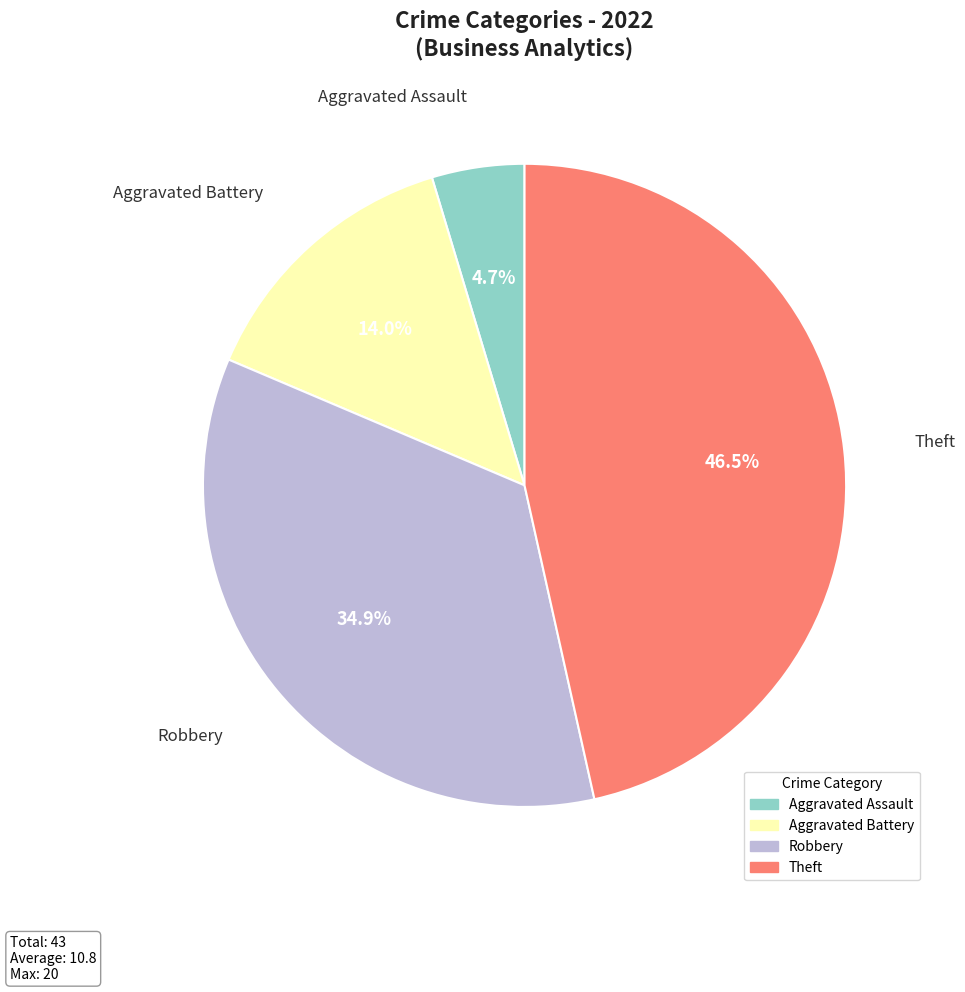

Is Theft the majority of the pie?

No